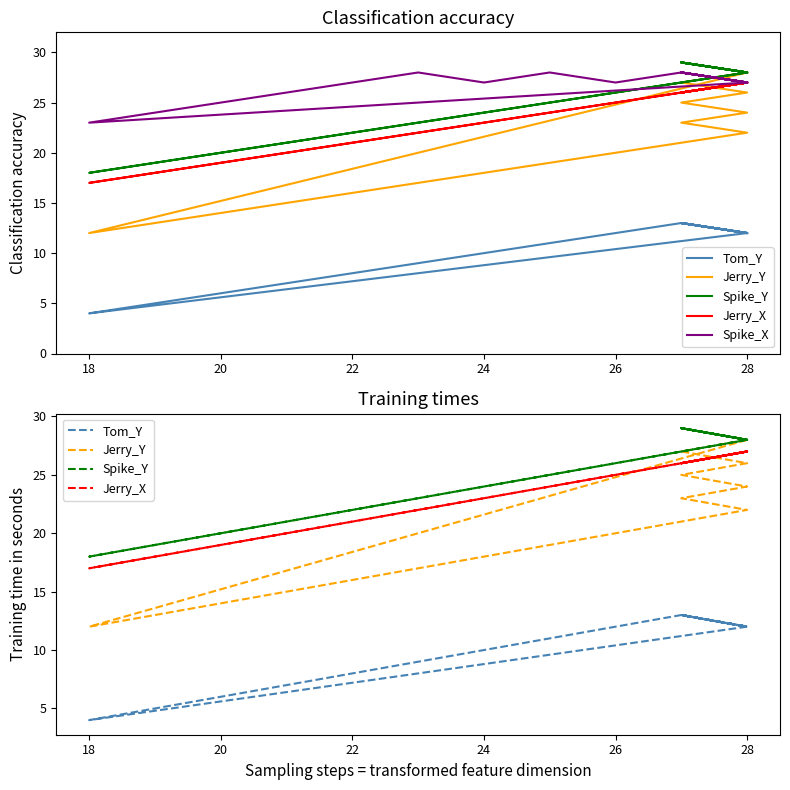

Reading left to right, extract all data points from this chart.

Tom_Y: 12	4	5	6	7	8	9	10	11	12	13	12	13	12	13	12	13	12
Jerry_Y: 28	12	13	14	15	16	17	18	19	20	21	22	23	24	25	26	27	28
Spike_Y: 28	18	19	20	21	22	23	24	25	26	27	28	29	28	29	28	29	28
Jerry_X: 27	17	18	19	20	21	22	23	24	25	26	27	26	27	26	27	26	27
Spike_X: 27	23	24	25	26	27	28	27	28	27	28	27	28	27	28	27	28	27